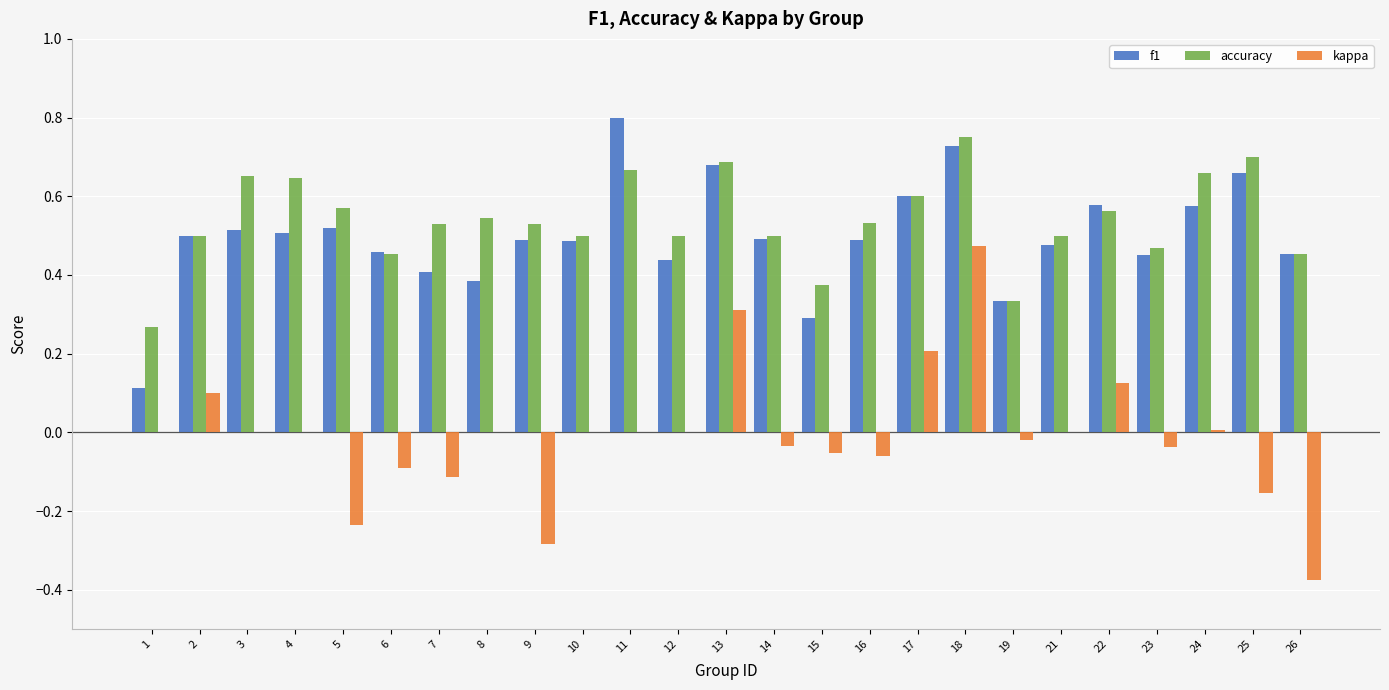

Between 18 and 24, which series saw the biggest shift?

kappa